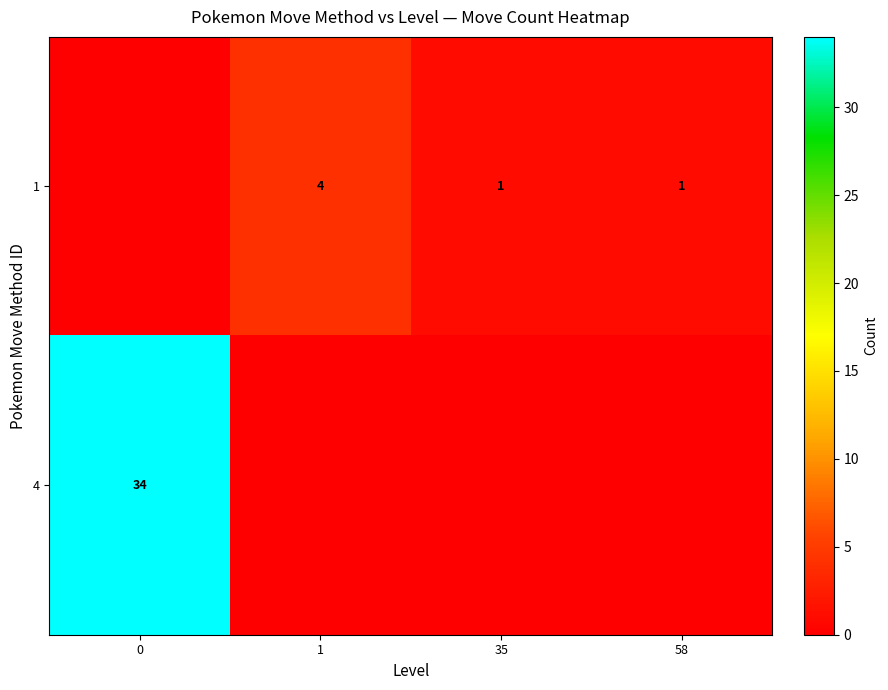

The 1 series shows 2 at 35. True or false?

False